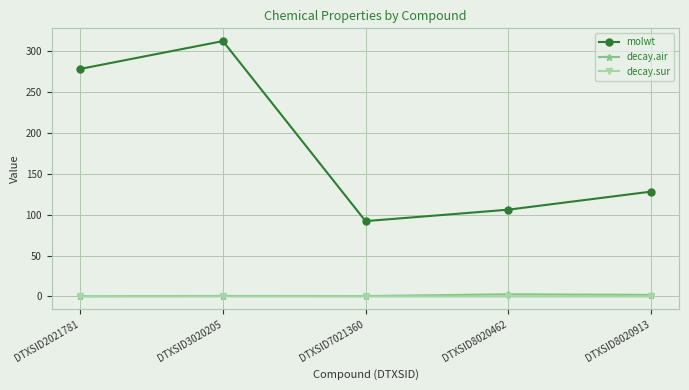

How many distinct data groups are displayed?

3